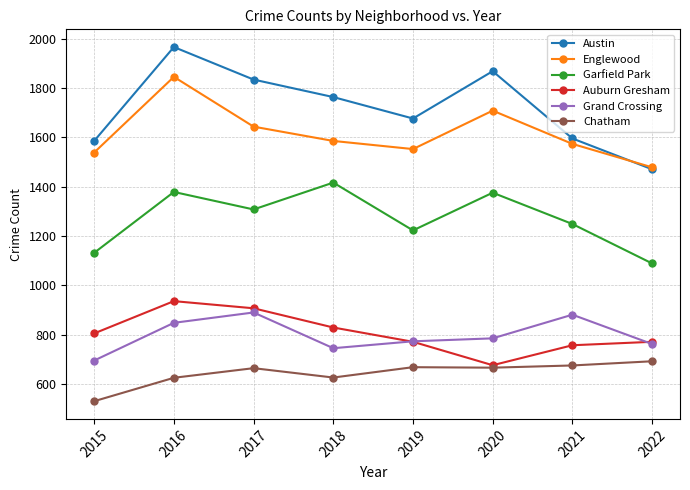

What is the greatest value displayed?

1967